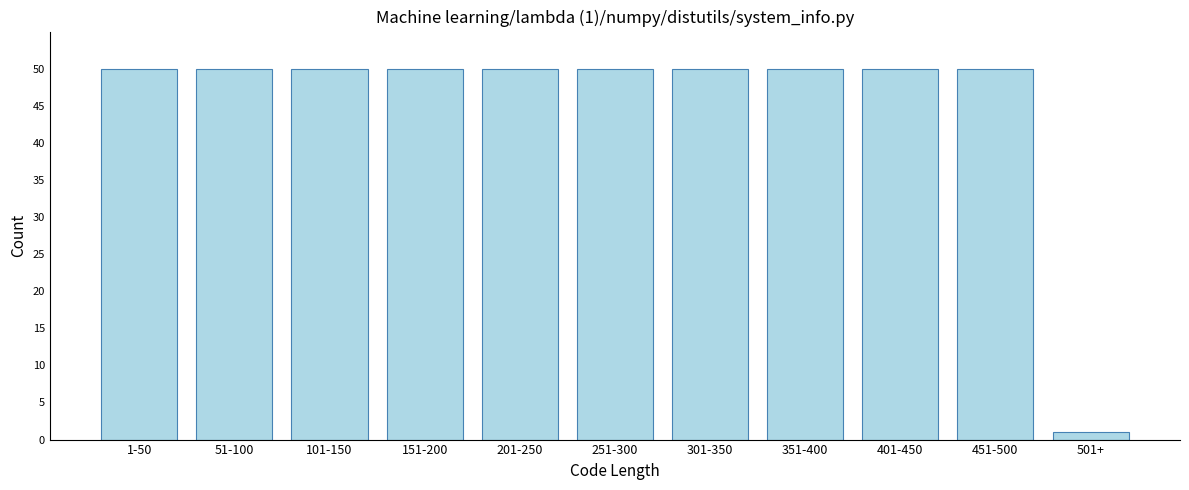

Reading left to right, list all the values displayed in this chart.

50	50	50	50	50	50	50	50	50	50	1